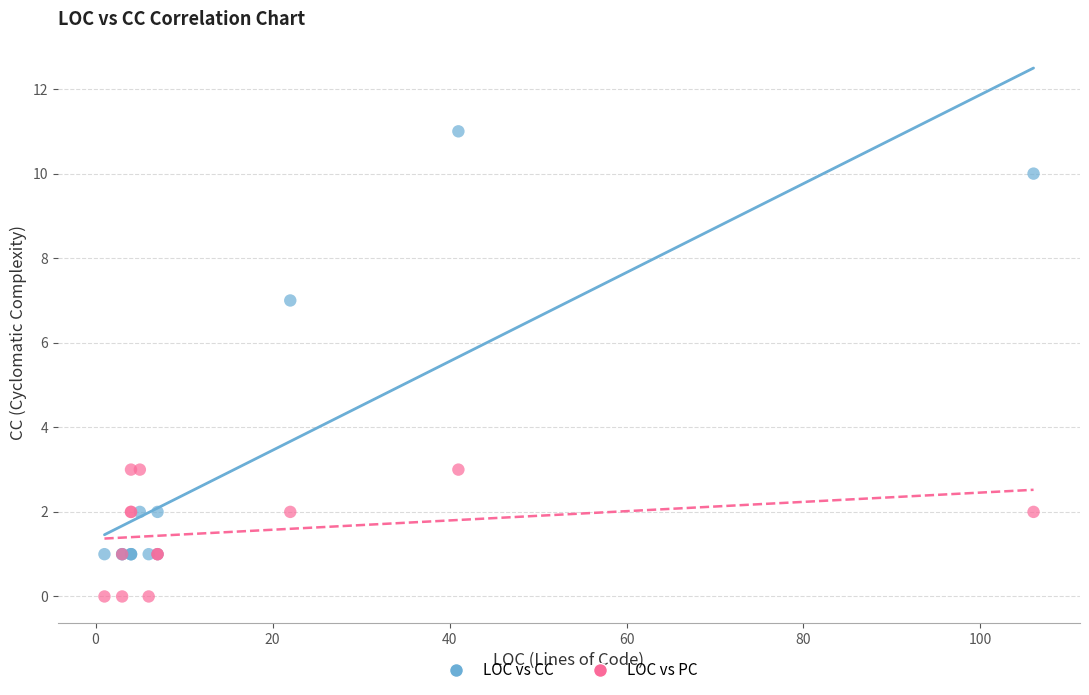

Which series reaches the minimum Y coordinate?

LOC vs PC